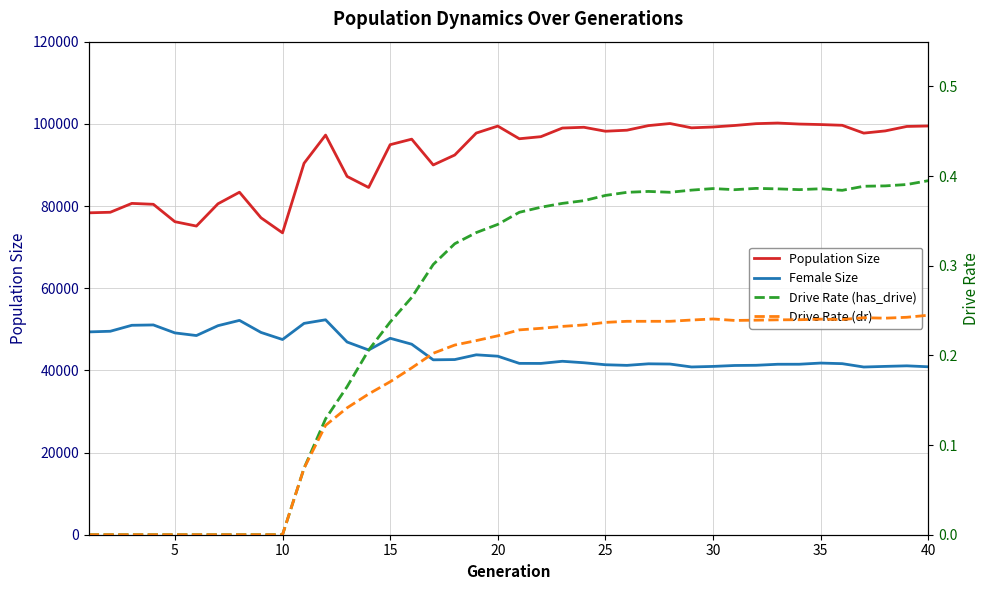

Which series has the largest range (max minus min)?

Population Size